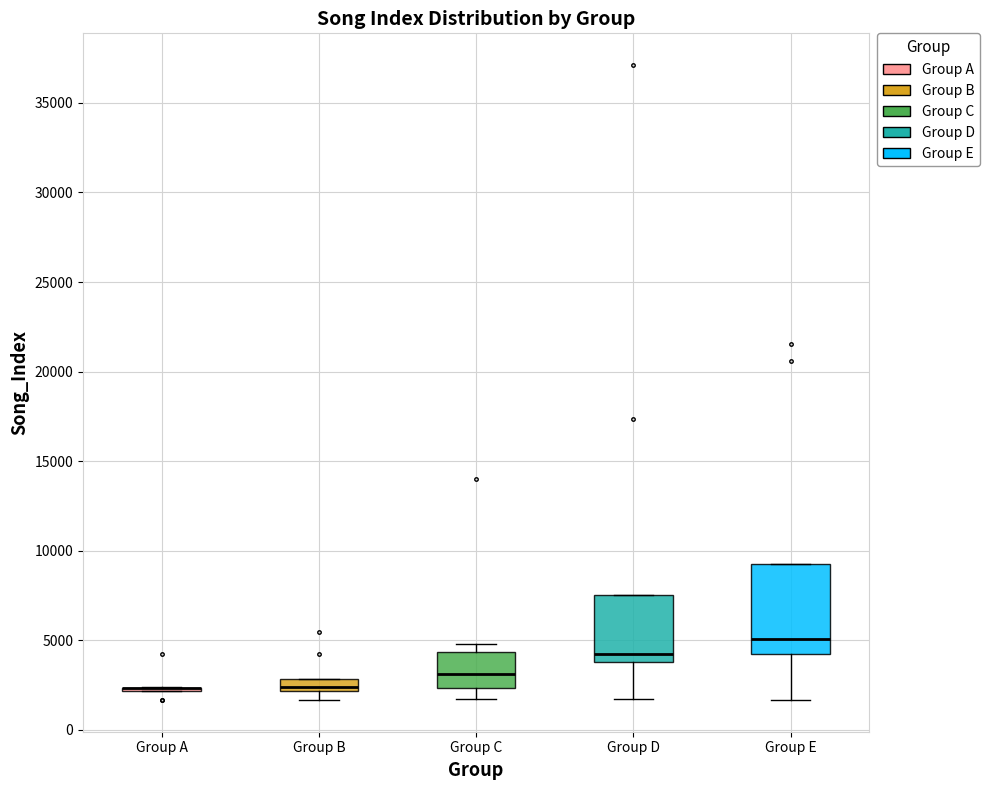

Which box is the tallest, from its lower edge to its upper edge?

Group E